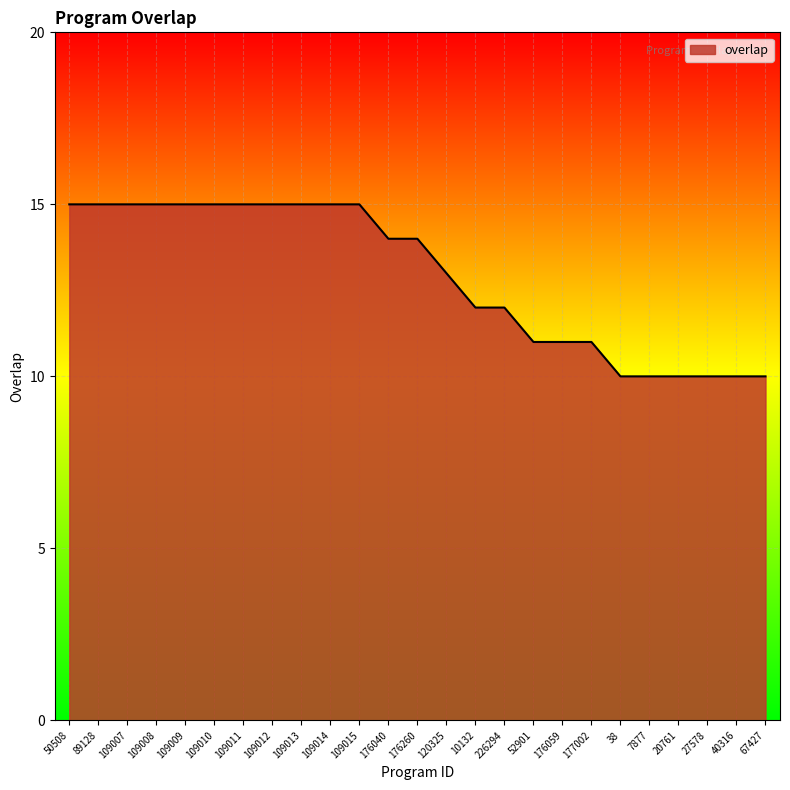

Read the value at 38.

10